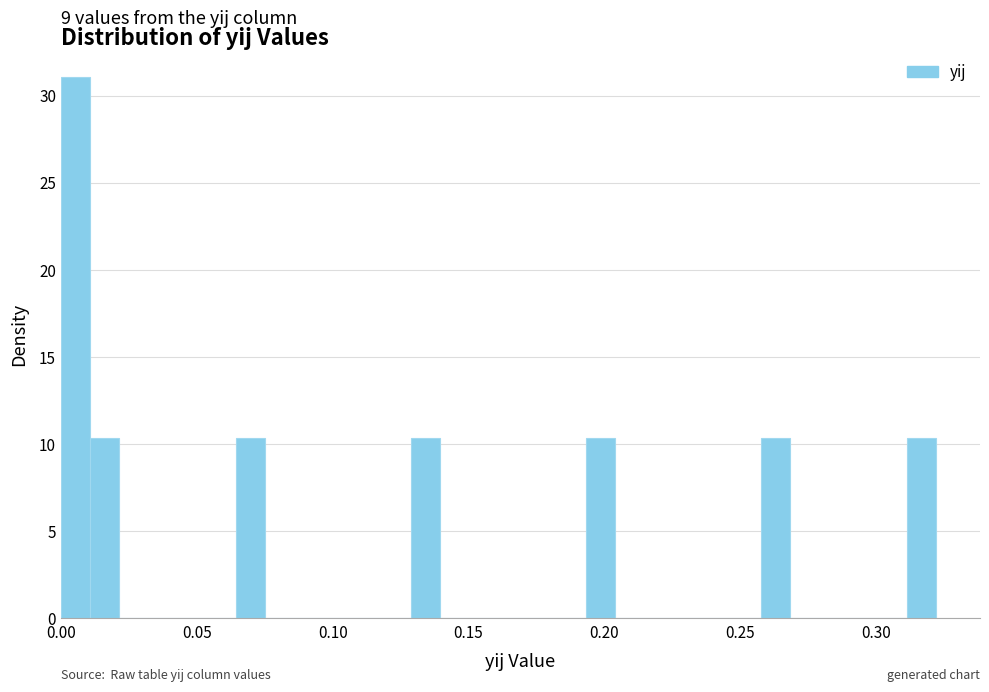

Read against the x-axis, roughly where is the centre of the tallest bar?

0.005